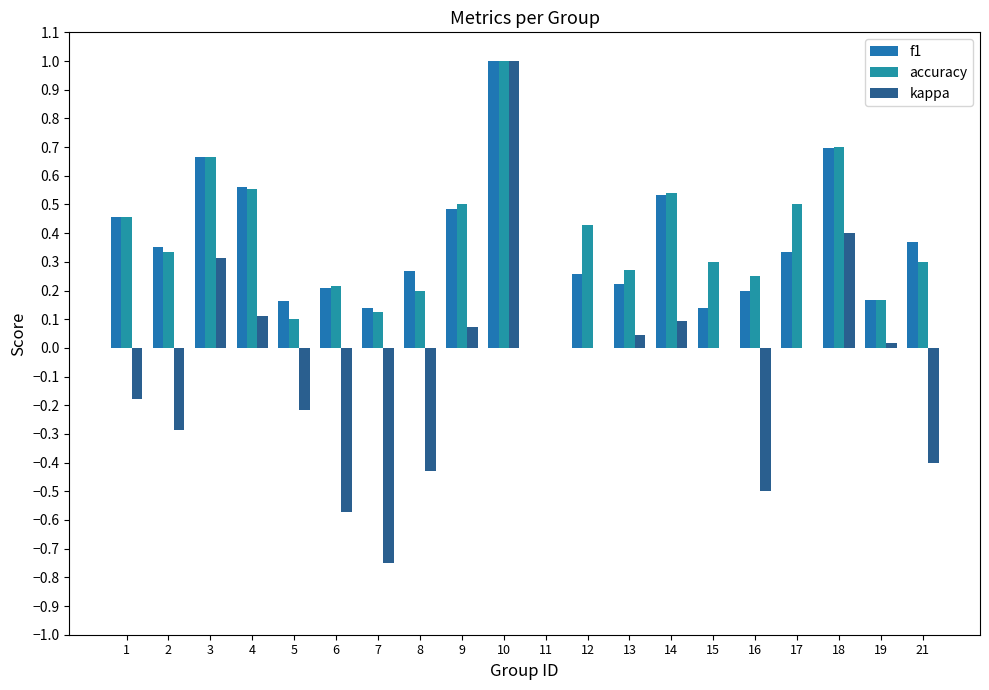

How many series are shown in this chart?

3